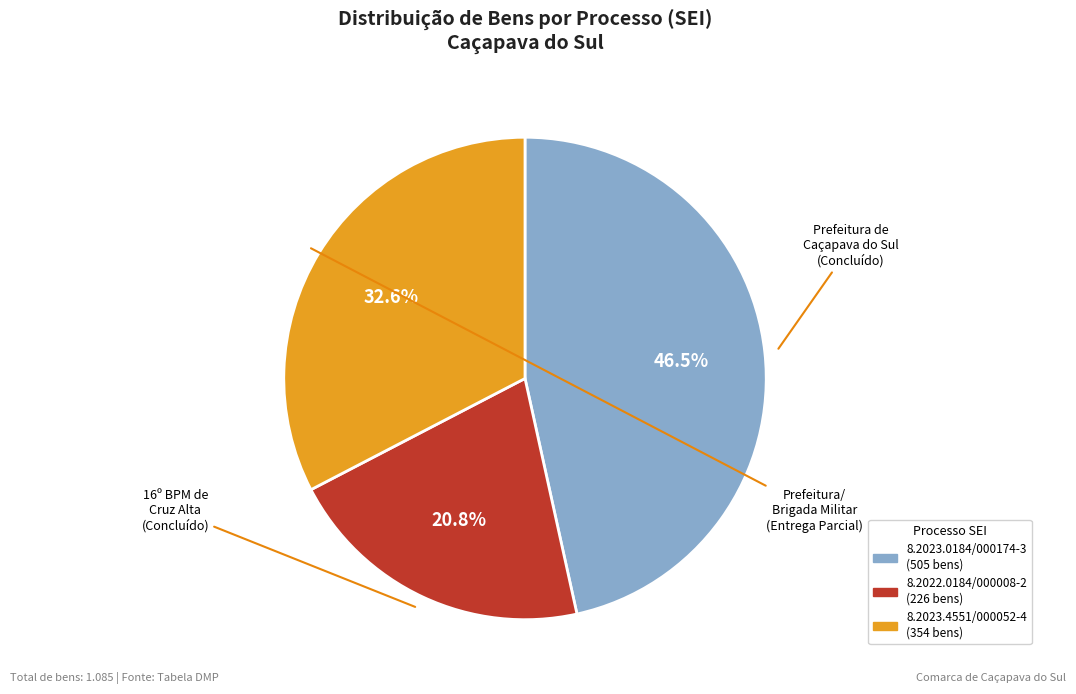

To the nearest percent, what percentage of the pie is 8.2023.4551/000052-4?

33%